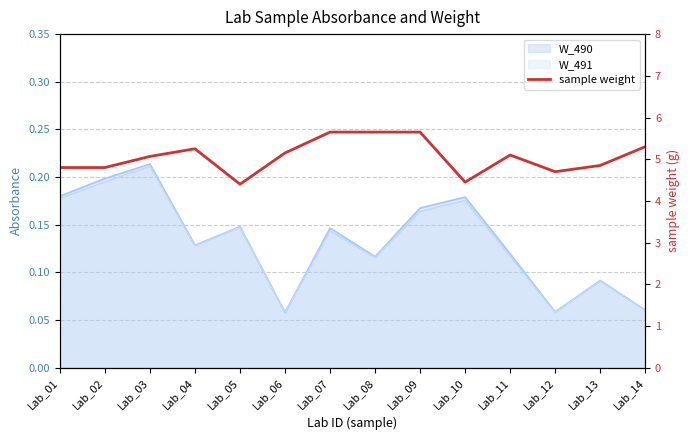

What is the change in value from Lab_01 to Lab_11?

+0.3